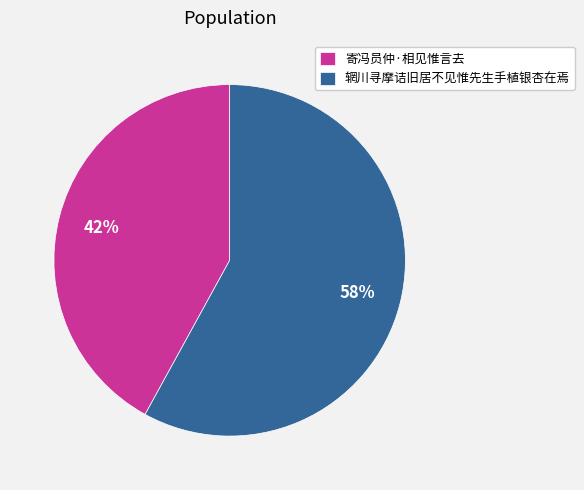

Is there a majority slice in this chart?

Yes